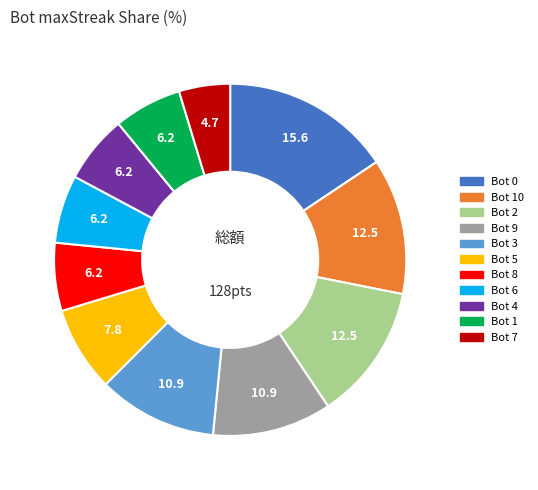

Is there a majority slice in this chart?

No